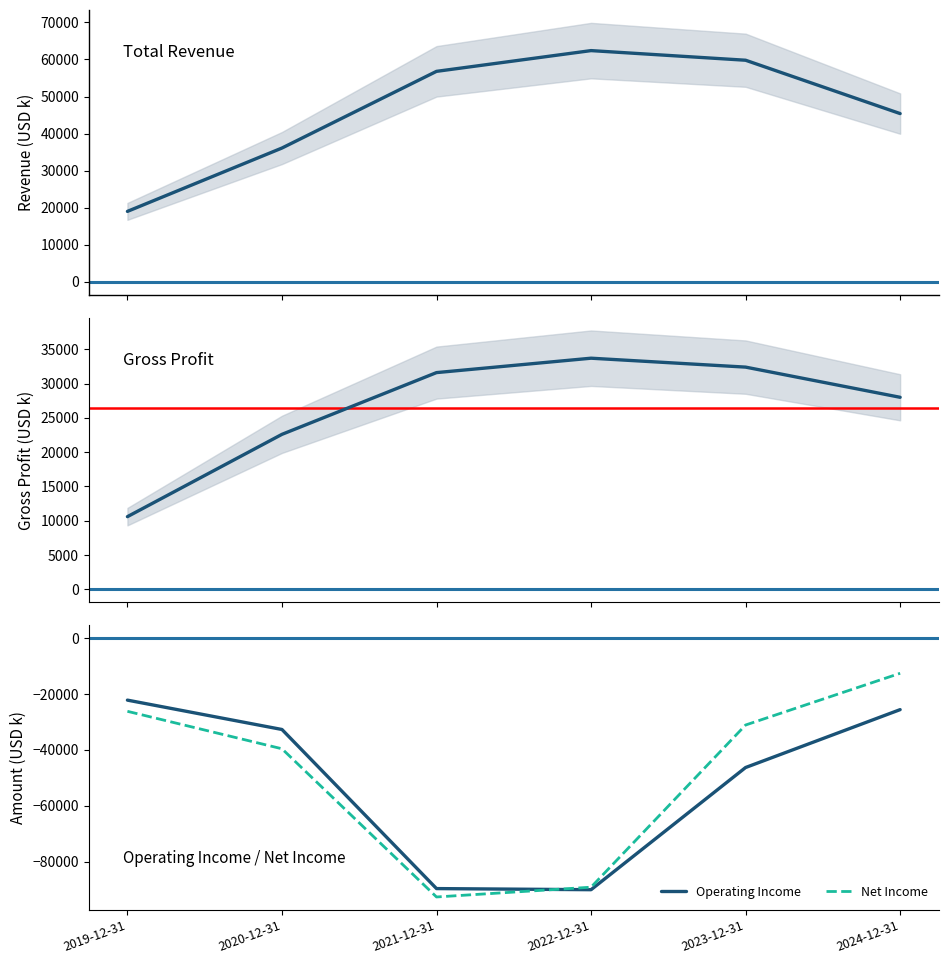

Reading left to right, what are all the values shown in this chart?

Total Revenue: 19000	36100	56800	62400	59800	45400
Gross Profit: 10600	22600	31600	33700	32400	28000
Operating Income: -22200	-32700	-89600	-90000	-46300	-25600
Net Income: -26200	-39600	-92600	-89100	-31100	-12600